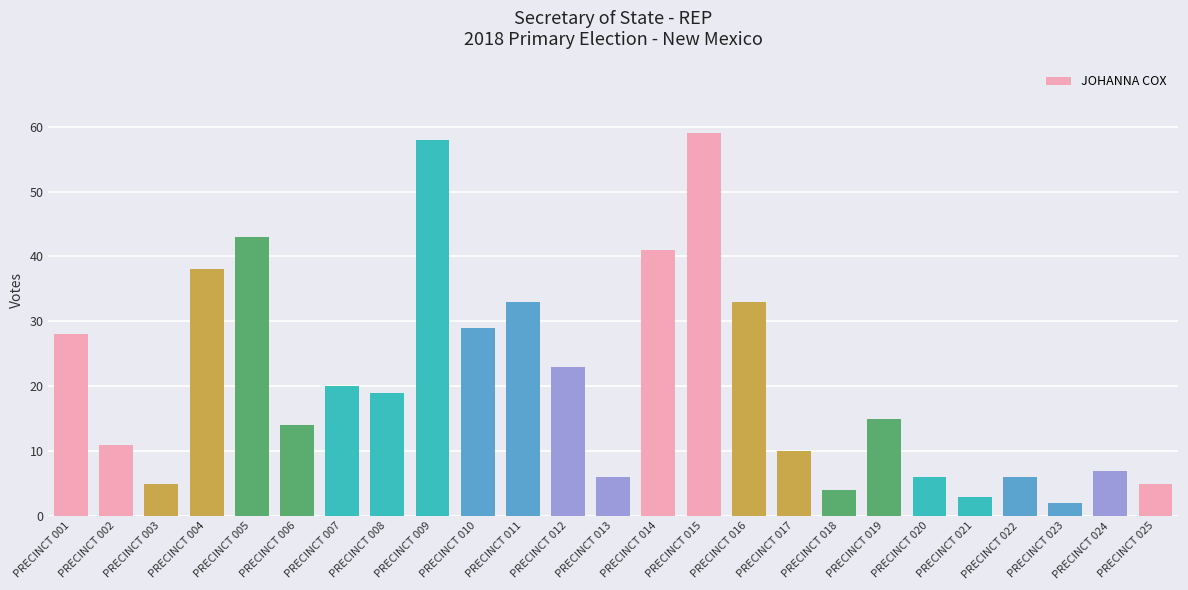

At which label is the value closest to 30?

PRECINCT 010